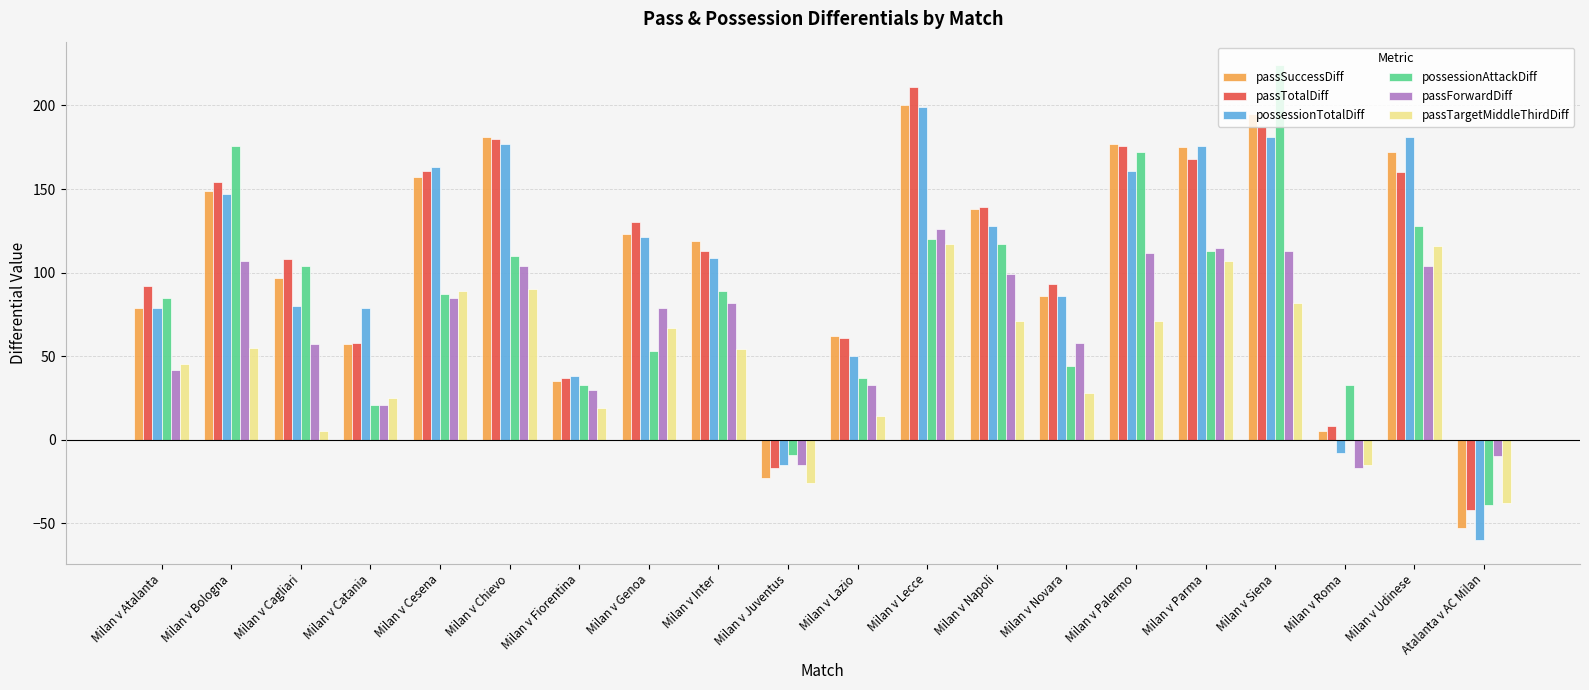

At which category does the chart reach its peak across all series?

Milan v Siena